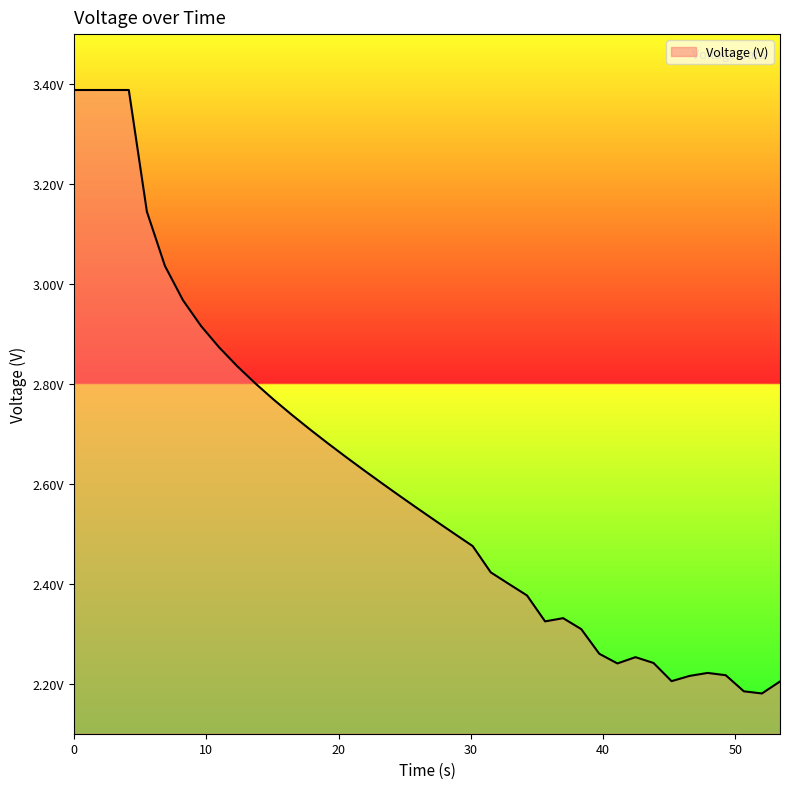

Which category has the lowest value across all series?

52.00829005241394